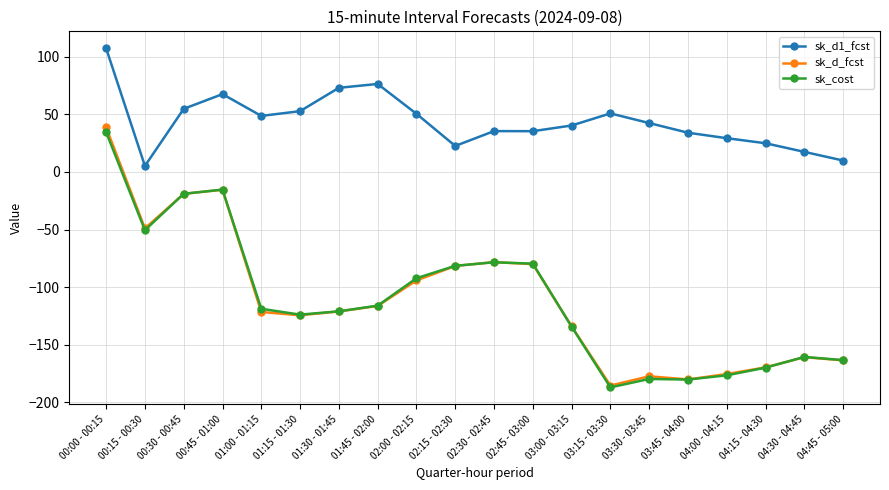

What is the label of the 17th point from the right?

00:45 - 01:00